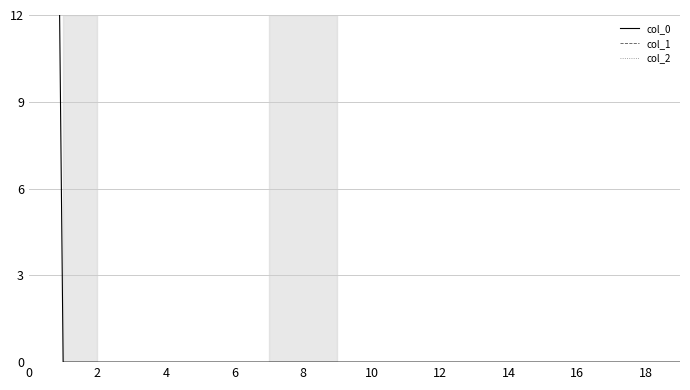

True or false: col_0 has more than 2 points higher than both neighbors.

False